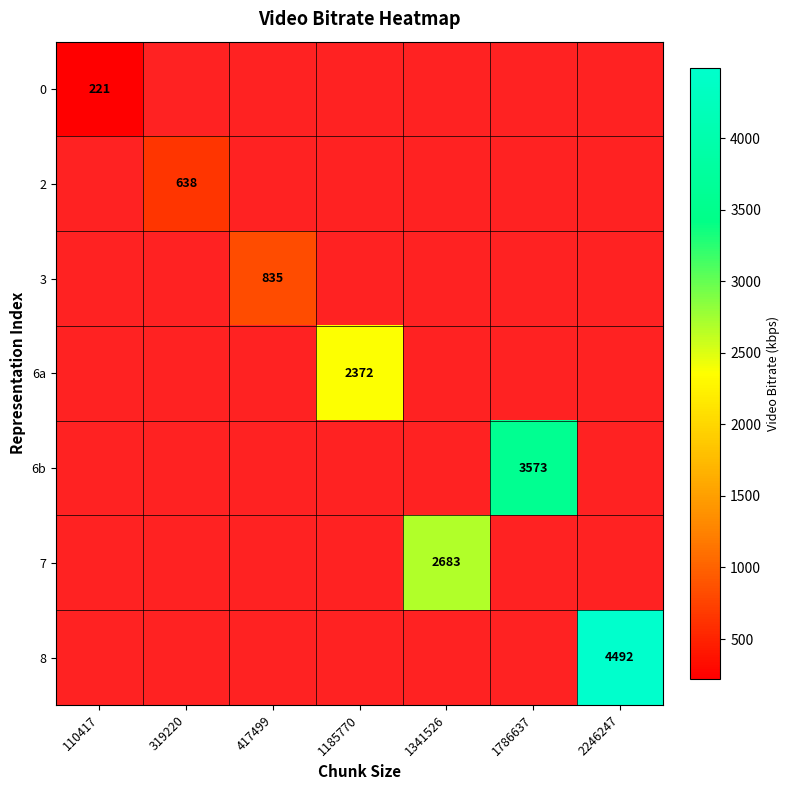

What is the minimum value shown in the chart?

220.8